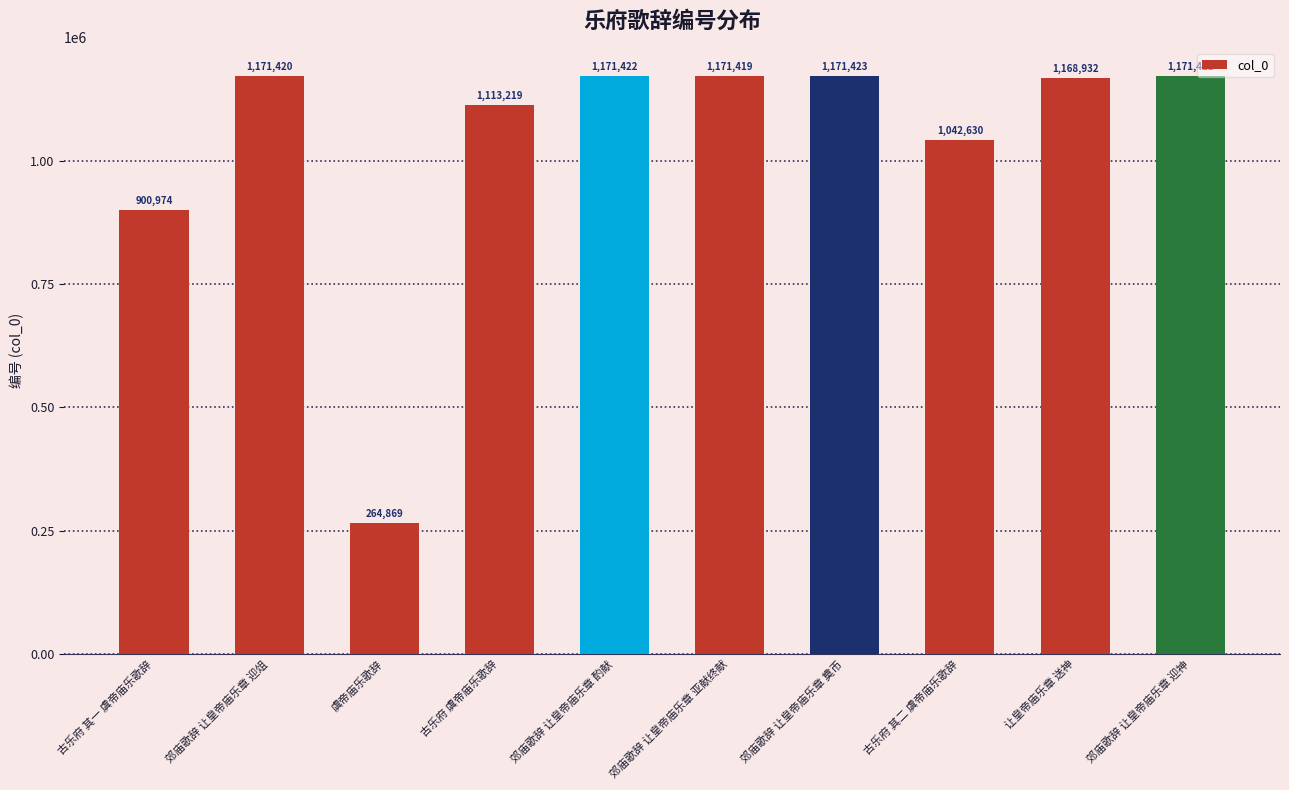

What is the average value?

1034773